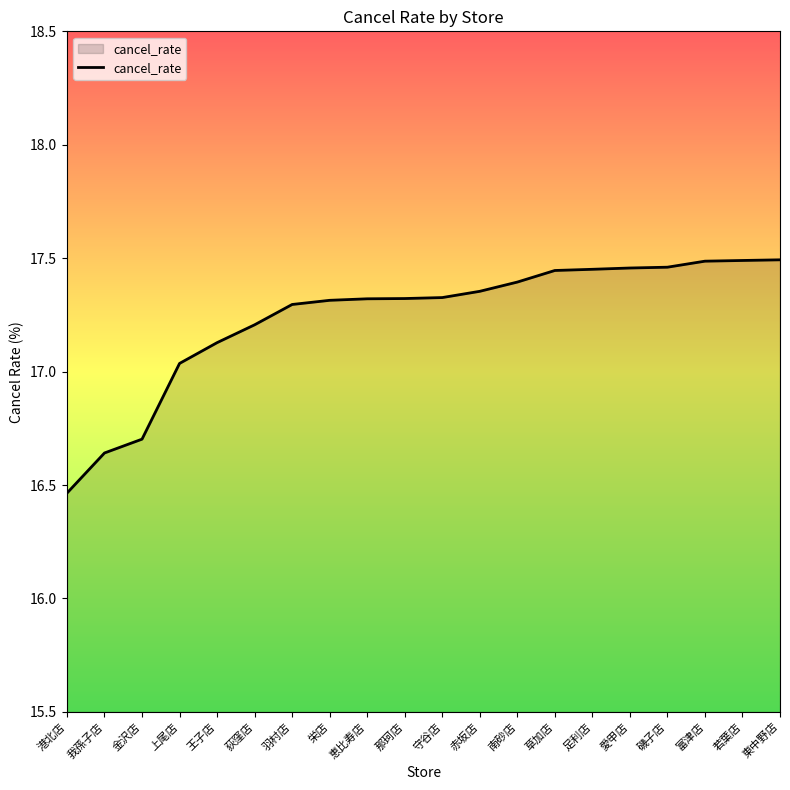

What is the change in value from 港北店 to 羽村店?

+0.8